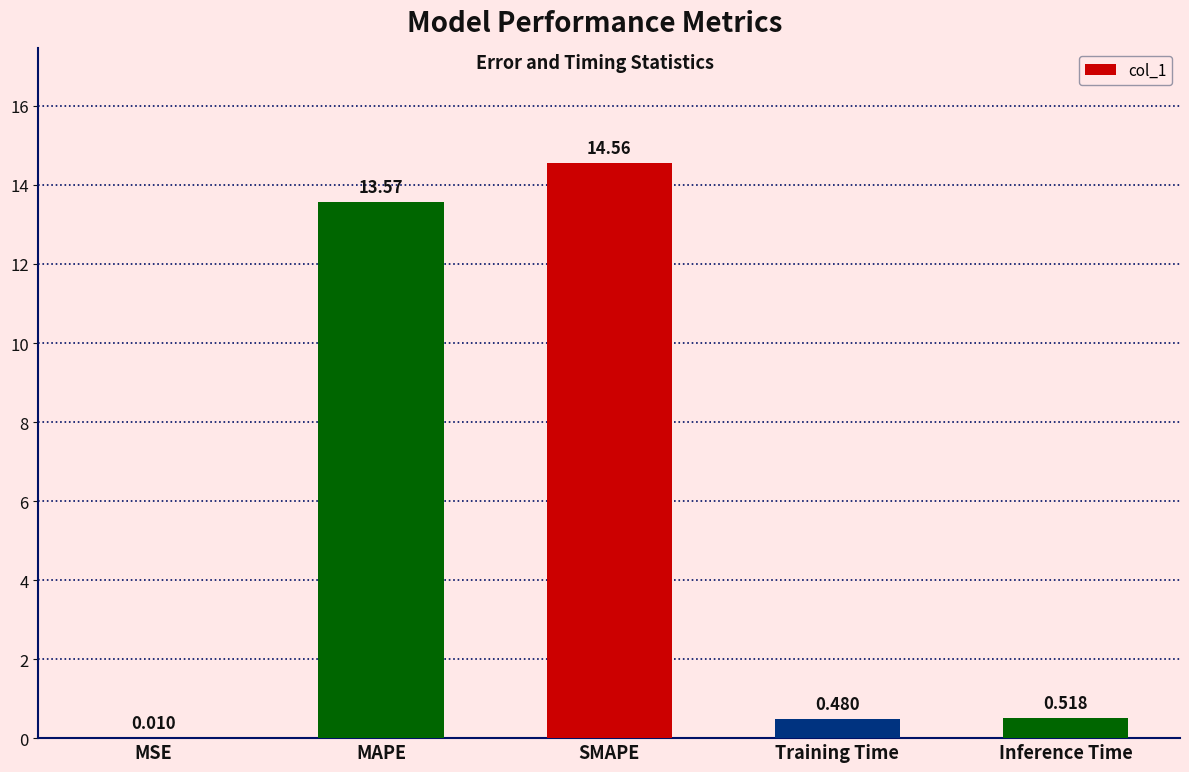

The chart shows a value of 14.6 at SMAPE. True or false?

True